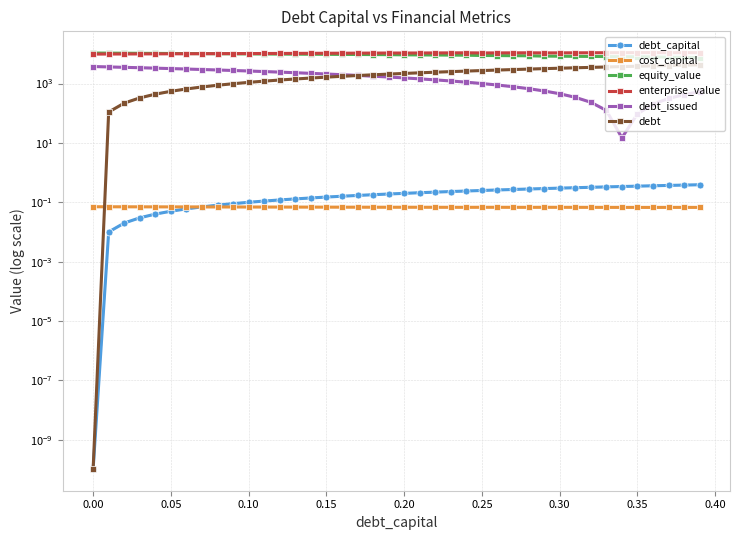

What is the value of the debt point at the 4th from the left?

328.9